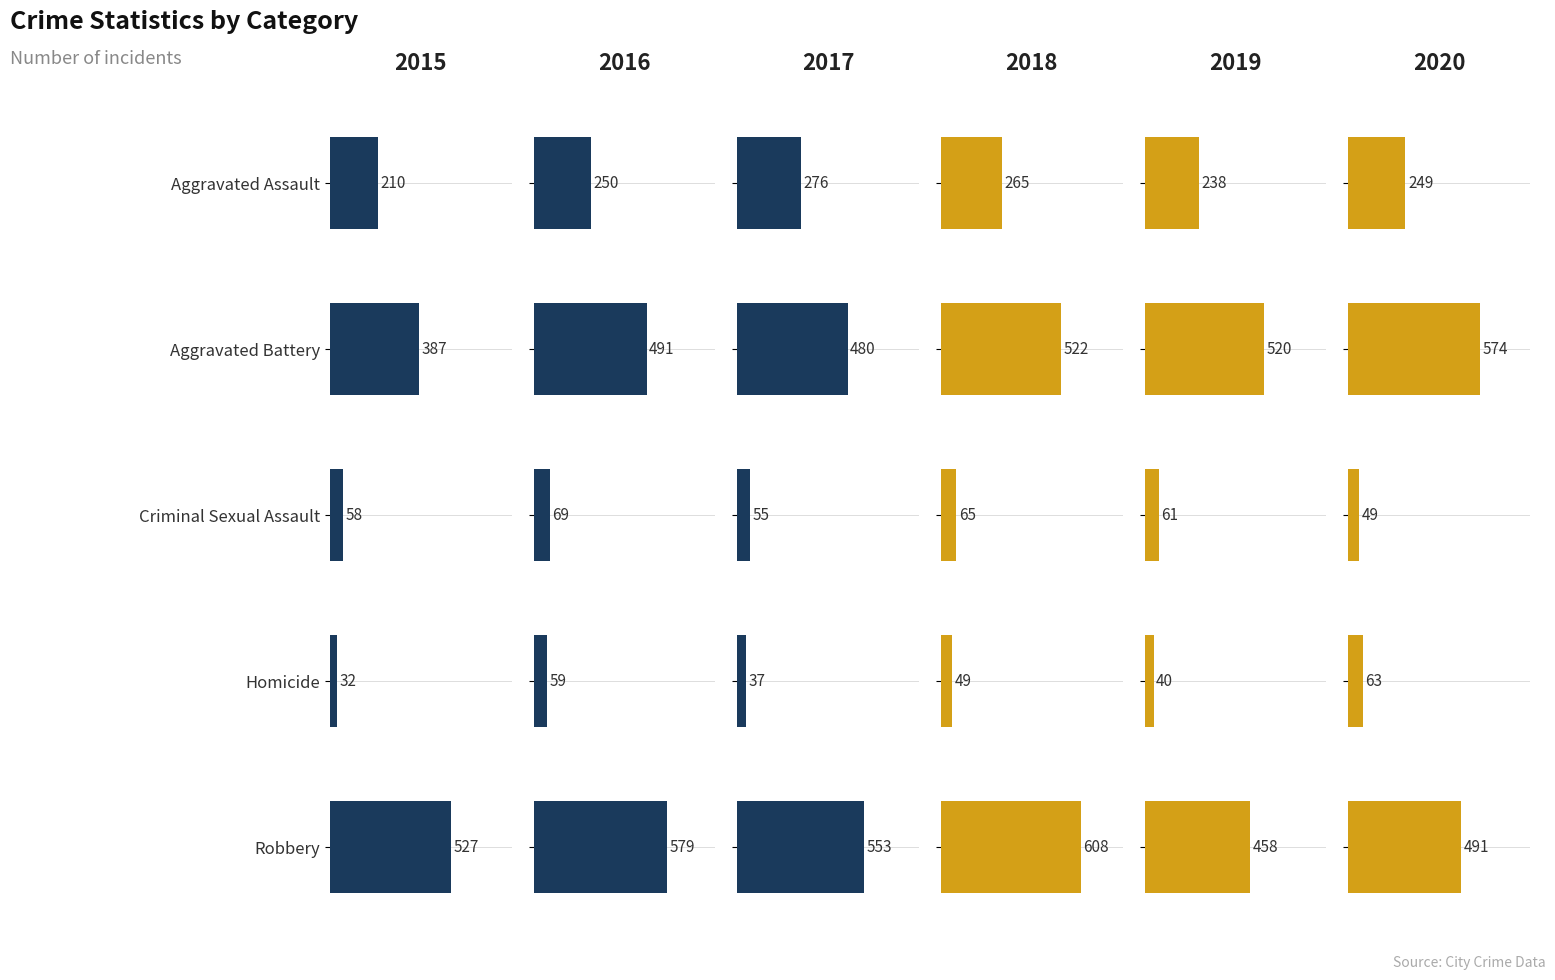

Which series has the largest total across all categories?

2018